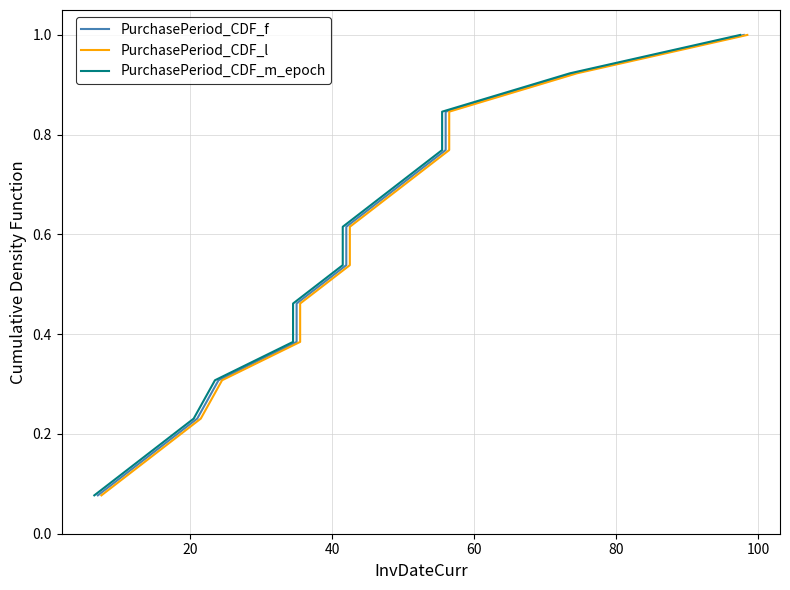

What is the average value of the PurchasePeriod_CDF_l series?

0.5